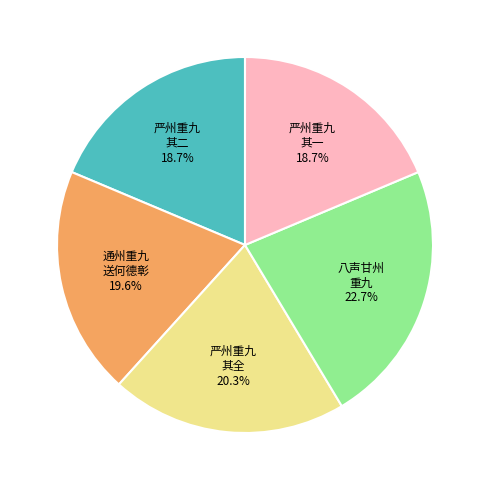

Is there a majority slice in this chart?

No